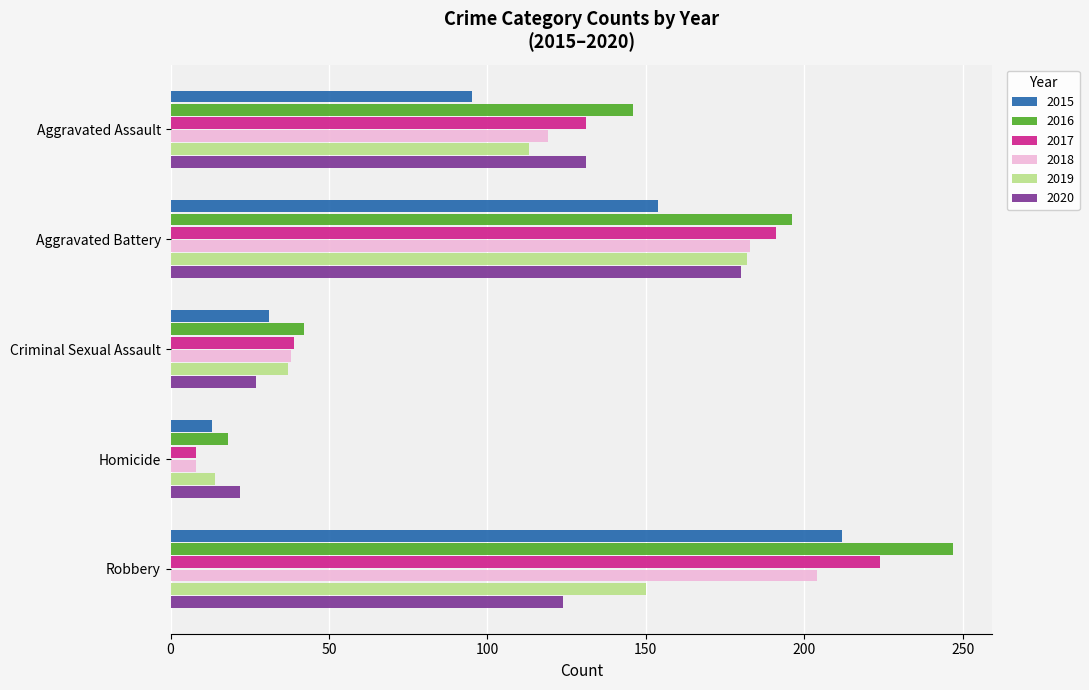

Is the value of 2018 at Homicide greater than the value of 2017 at Robbery?

No